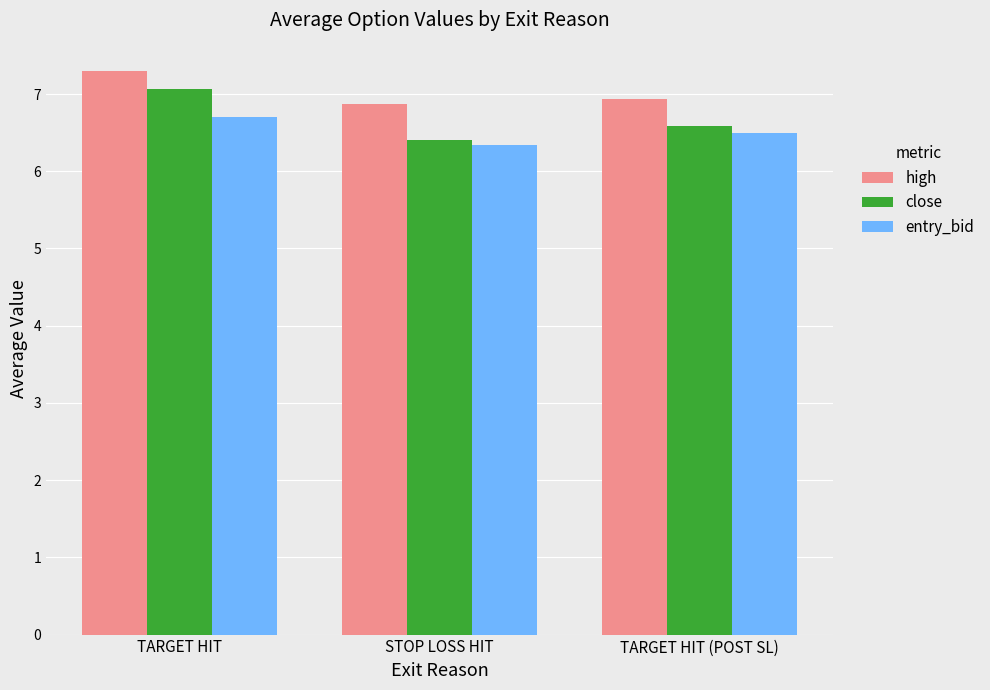

At which label is high closest to 7?

TARGET HIT (POST SL)